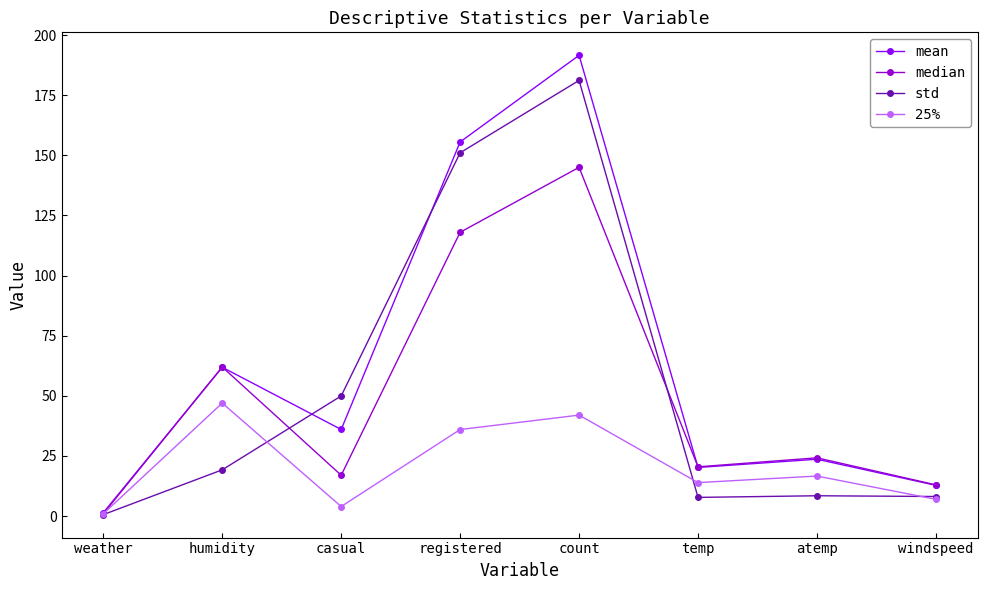

Between count and temp, which series saw the biggest shift?

std